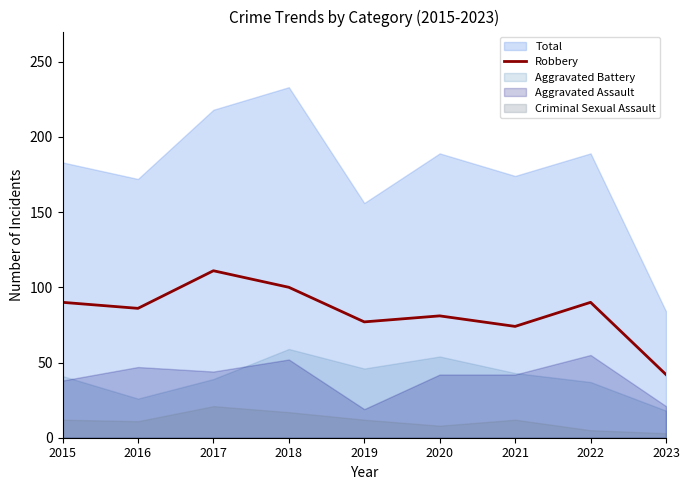

What is the average value?

83